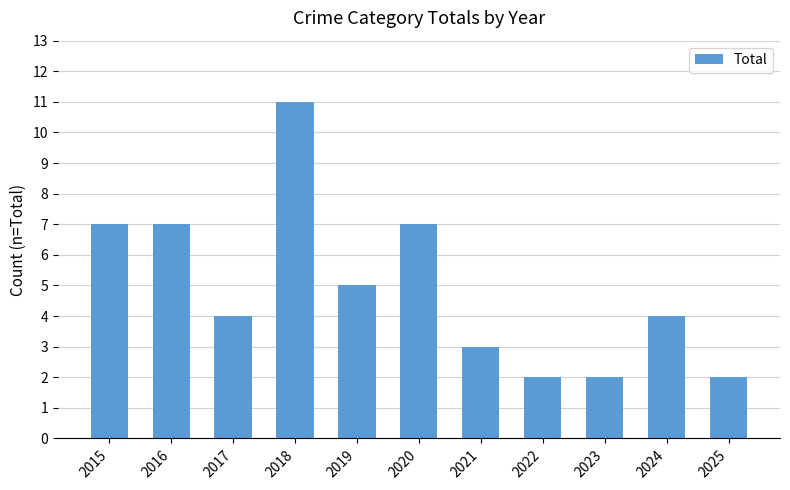

At which label does the data first exceed 4?

2015